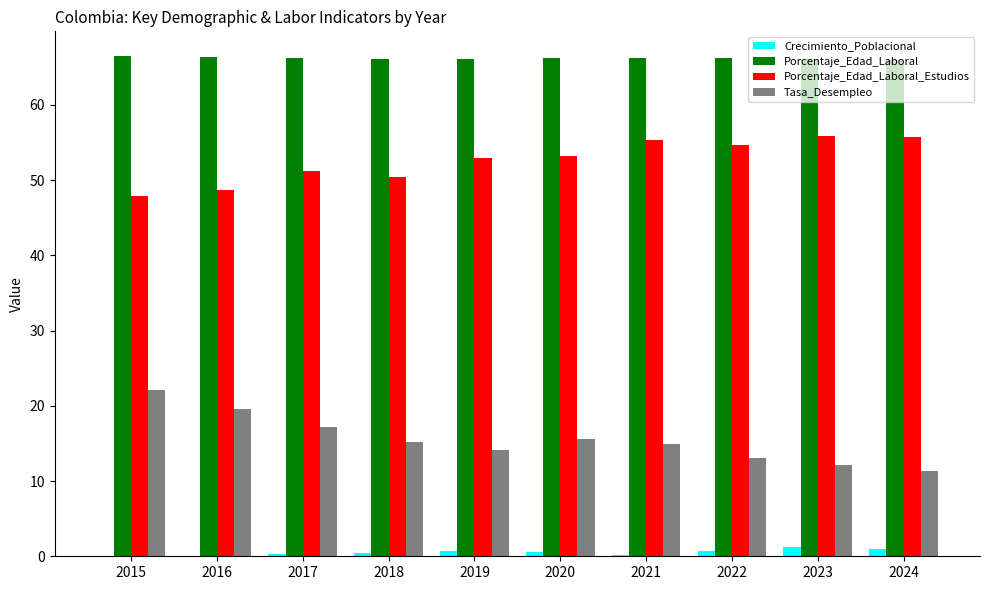

Which series has the largest total across all categories?

Porcentaje_Edad_Laboral